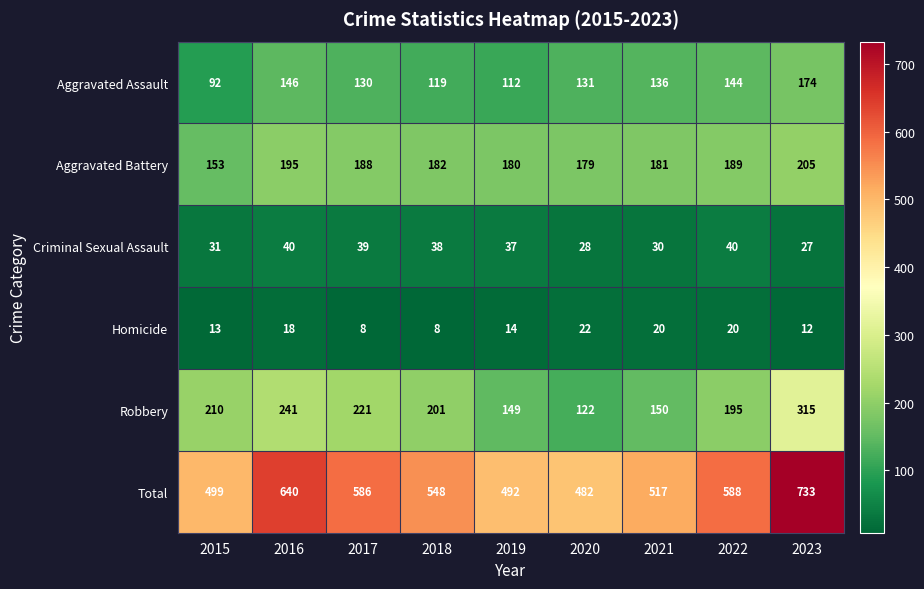

What is the smallest value displayed?

8